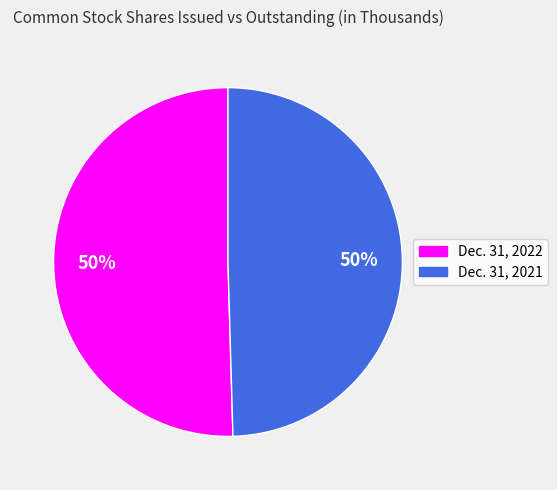

To the nearest percent, what percentage of the pie is Dec. 31, 2022?

50%